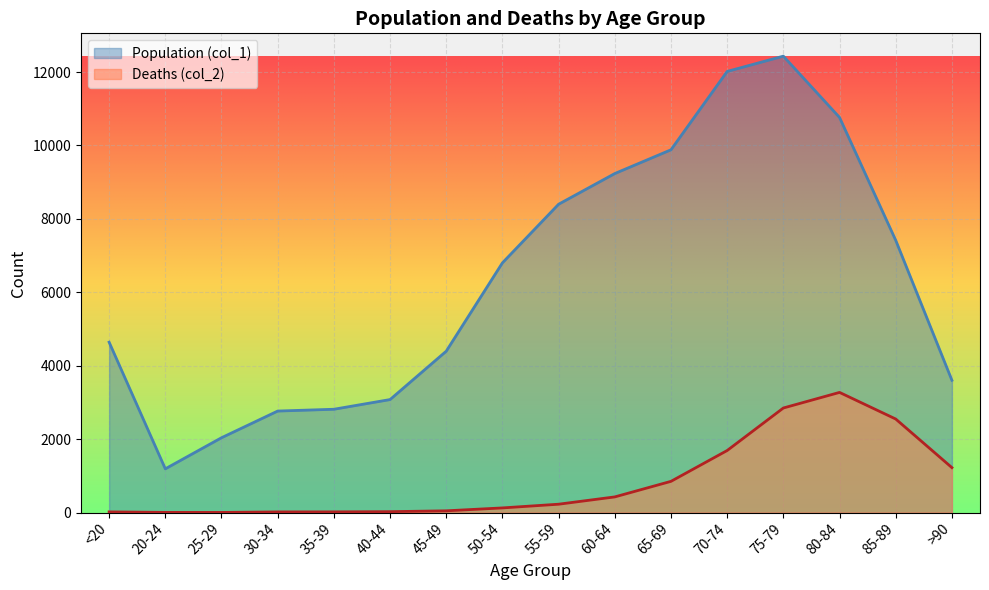

List the labels in order of Deaths (col_2) value, smallest first.

25-29, 20-24, 30-34, <20, 35-39, 40-44, 45-49, 50-54, 55-59, 60-64, 65-69, >90, 70-74, 85-89, 75-79, 80-84